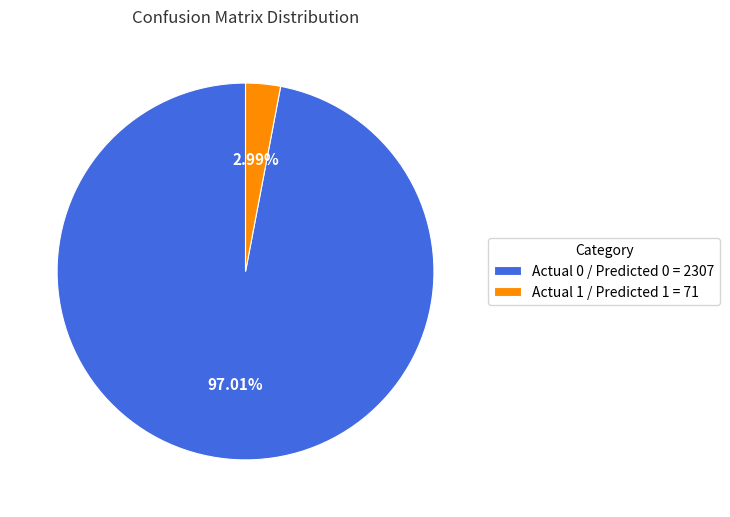

Which slice is the largest?

Actual 0 / Predicted 0 = 2307